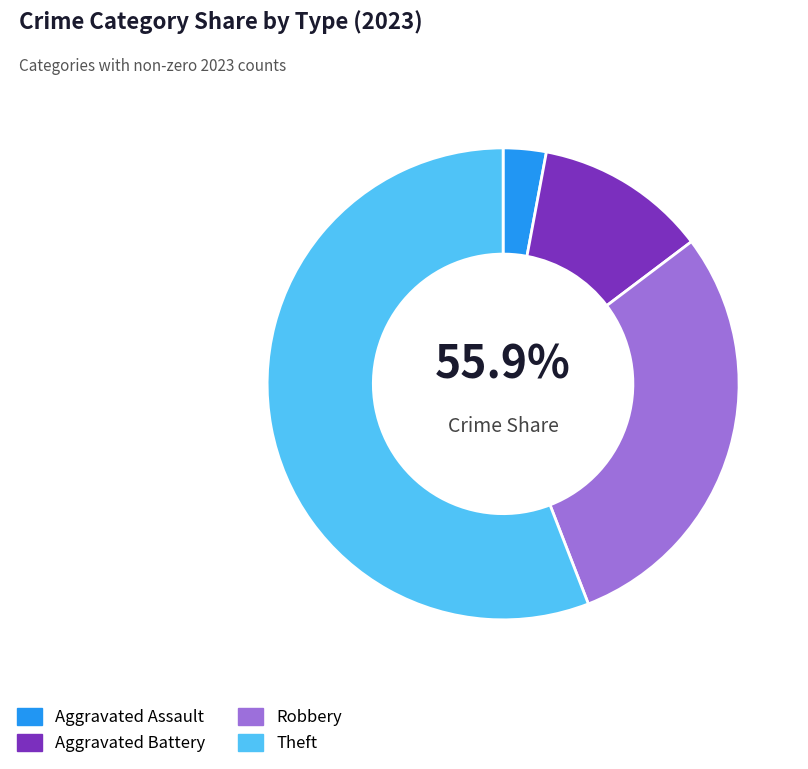

Which category has the smallest portion of the pie?

Aggravated Assault